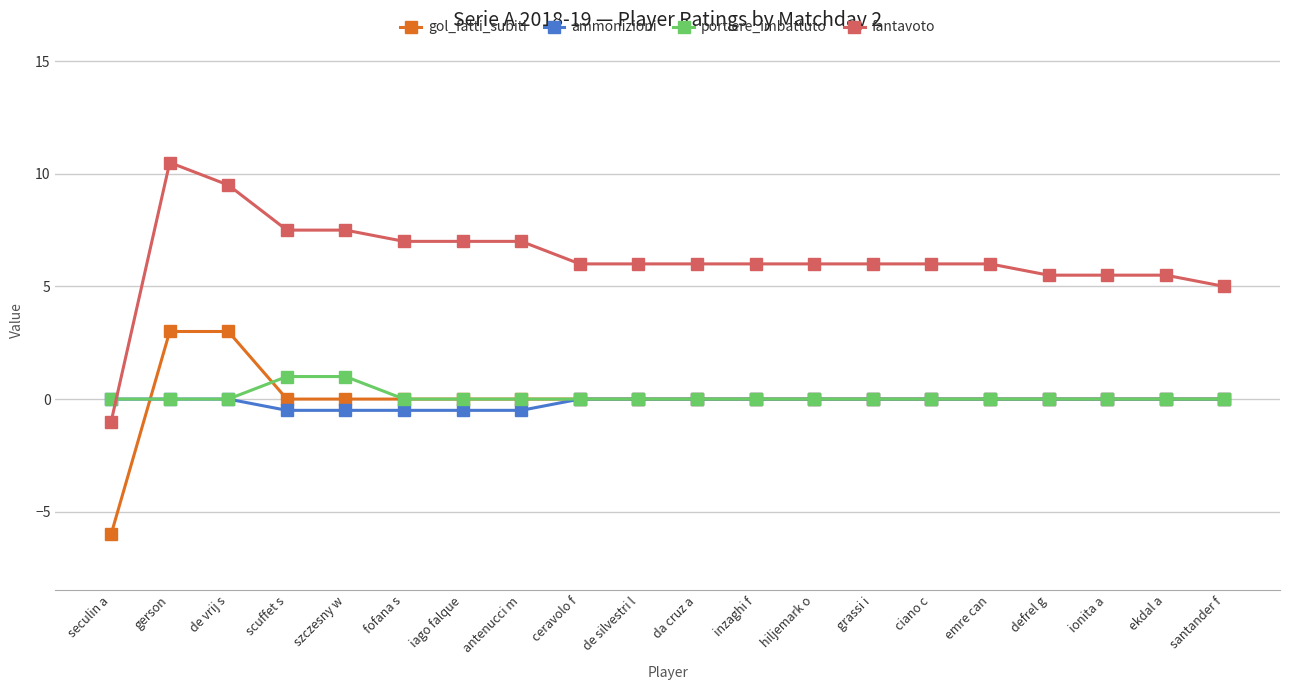

Count the portiere_imbattuto values in the range 0 to 1.

20